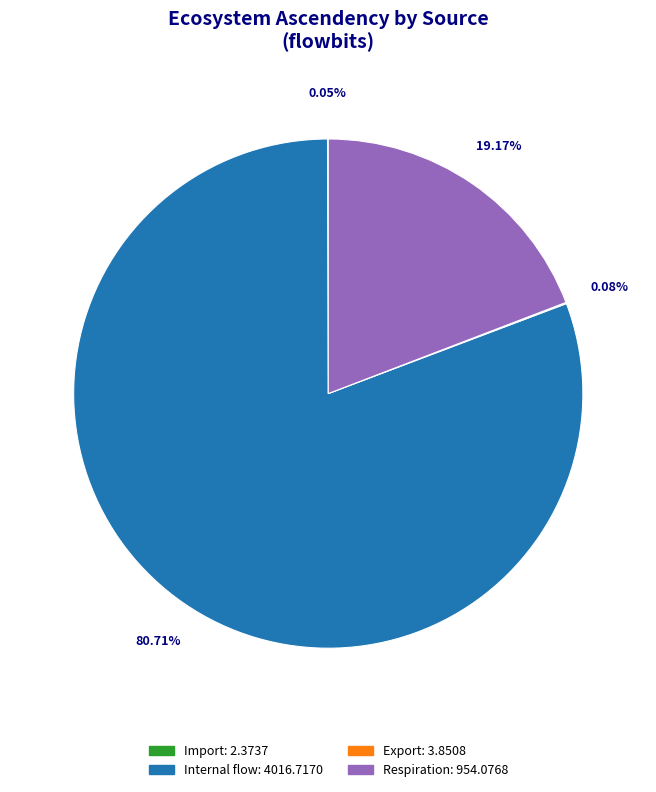

Which category has the biggest portion of the pie?

Internal flow